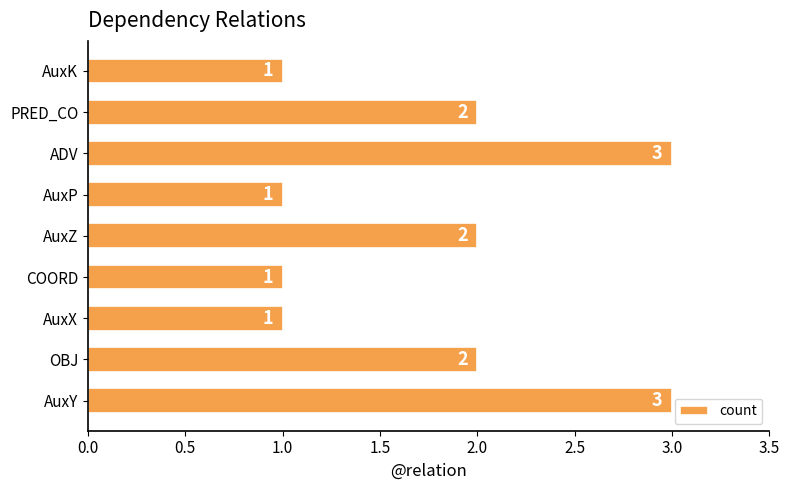

Is it true that the value at AuxZ is 3?

False